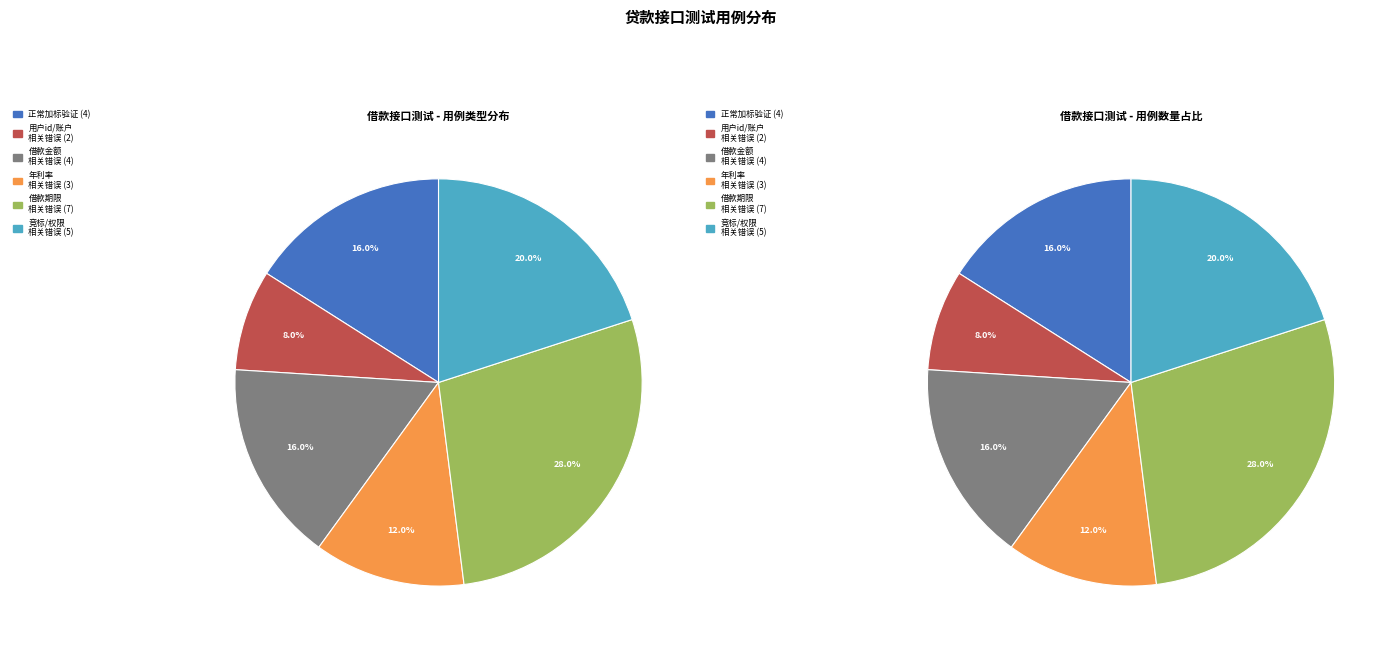

The 正常加标验证 slice represents 28% of the pie. True or false?

False